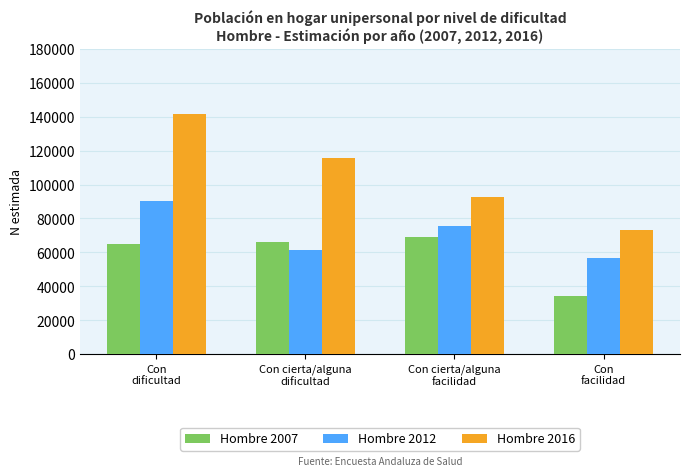

What position from the left is Con cierta/alguna
dificultad?

2